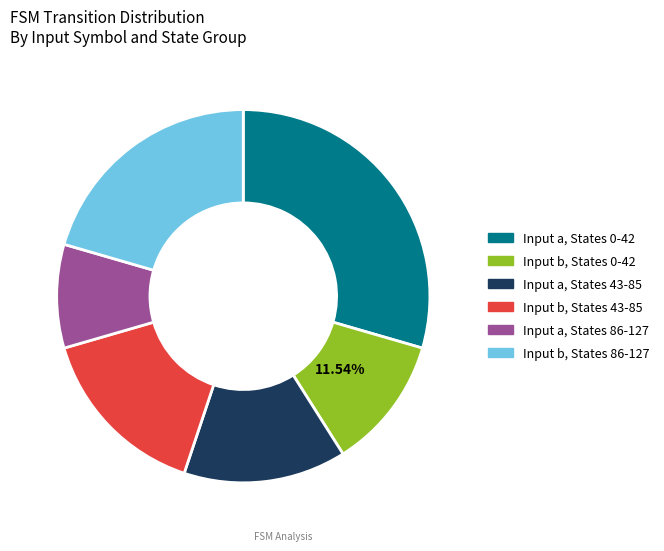

Is there a majority slice in this chart?

No